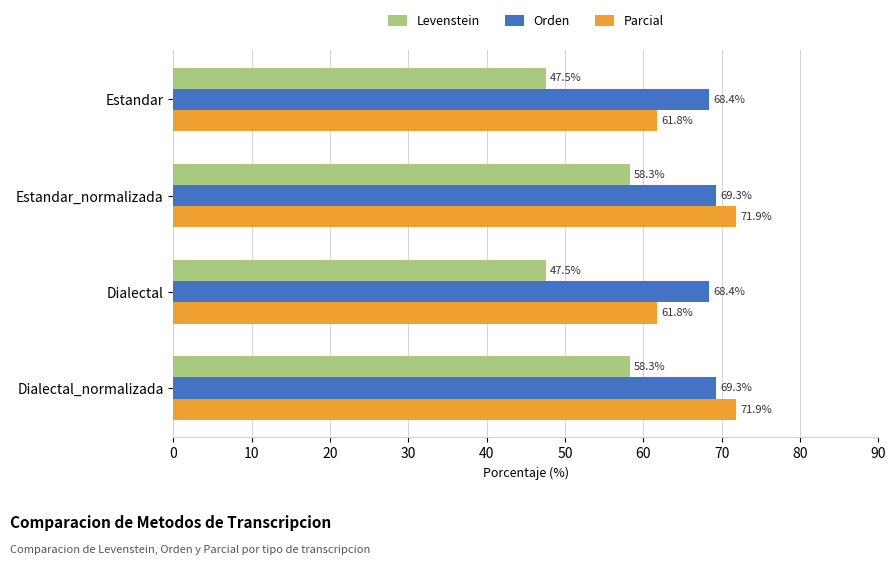

What is the highest value of the Orden series?

69.3